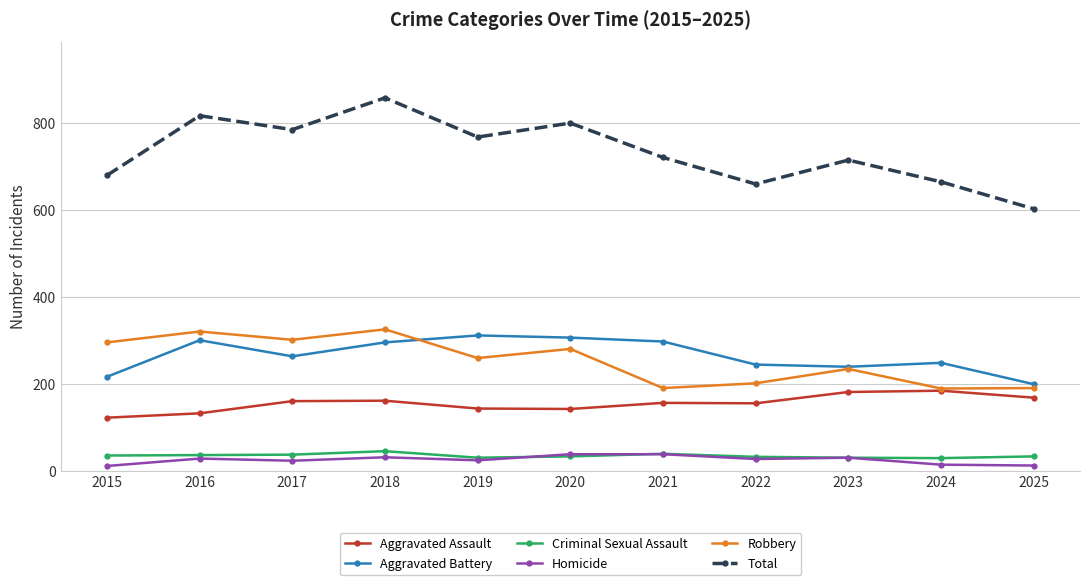

Does the chart display data point markers on the line(s)?

Yes